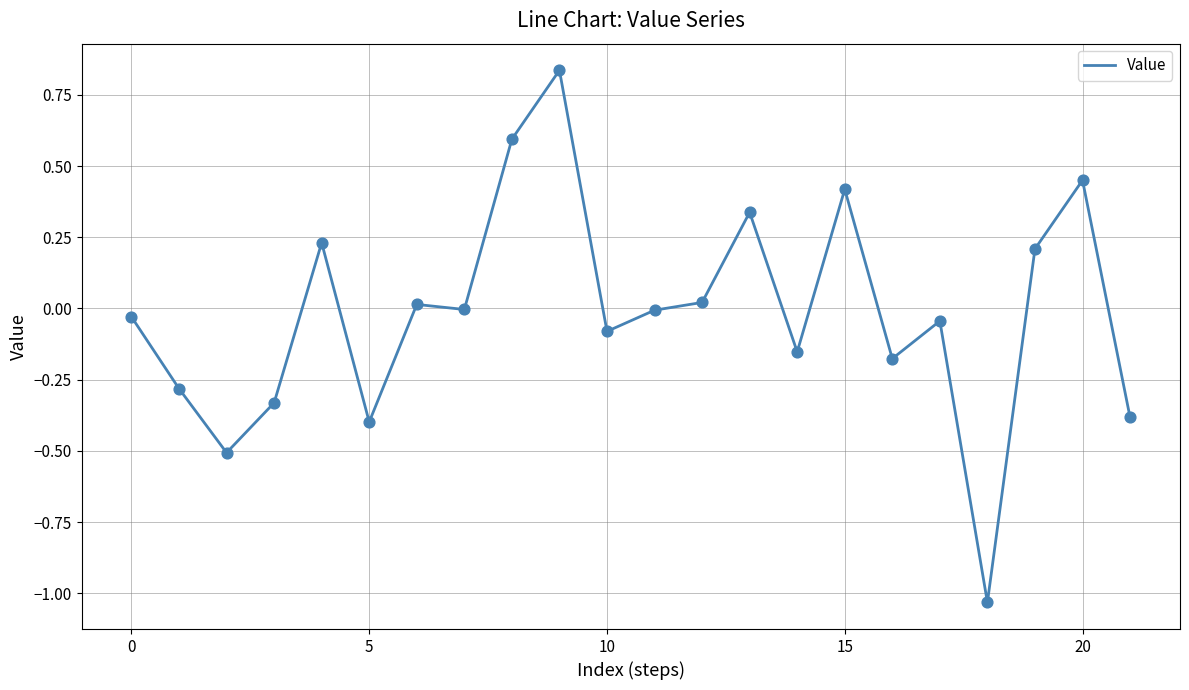

What is the difference between the maximum and minimum values?

1.9